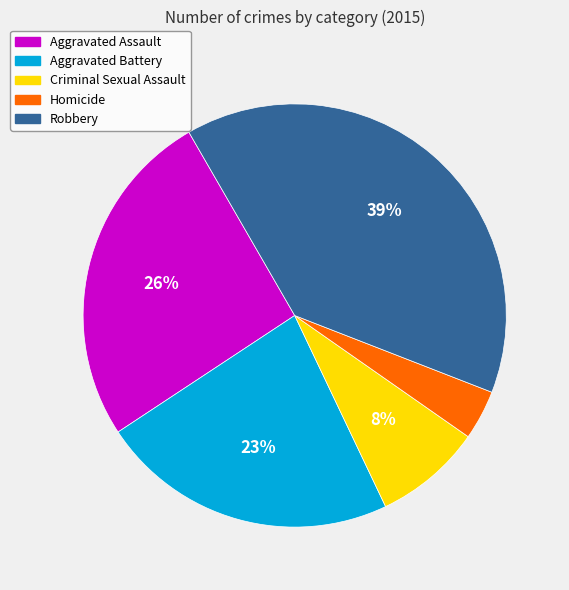

Rank the categories by value from lowest to highest.

Homicide, Criminal Sexual Assault, Aggravated Battery, Aggravated Assault, Robbery